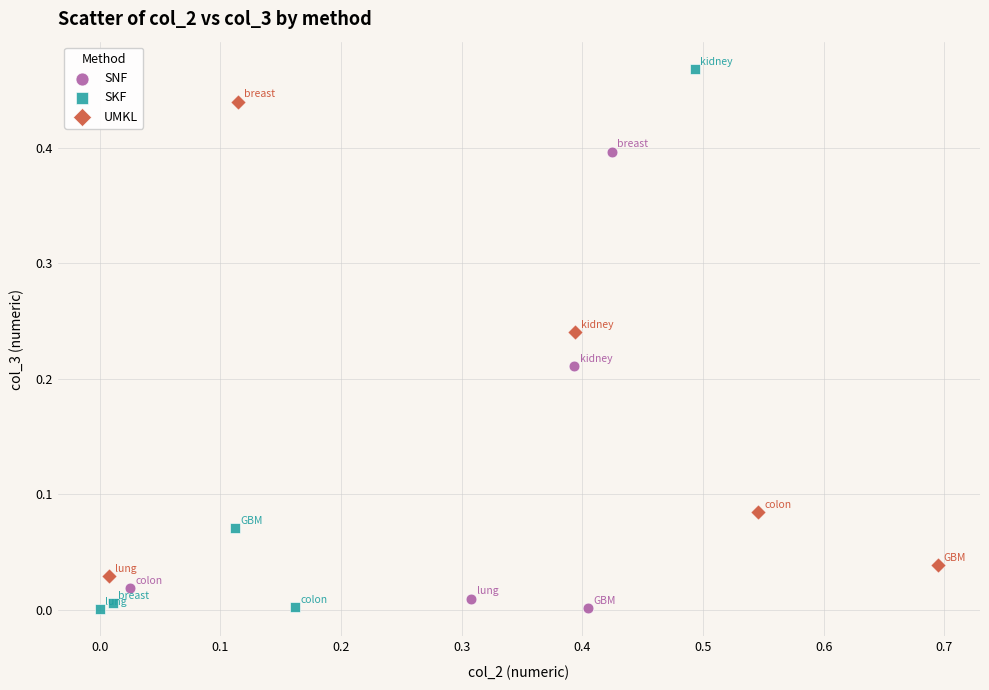

Which series contains the highest Y value?

SKF